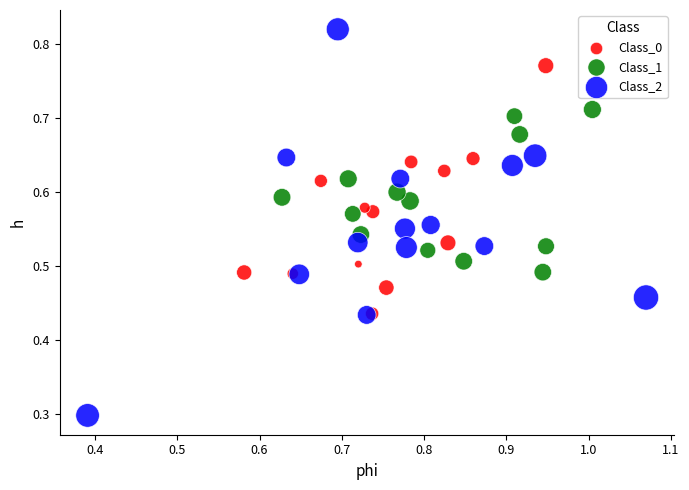

Which series reaches the minimum Y coordinate?

Class_2